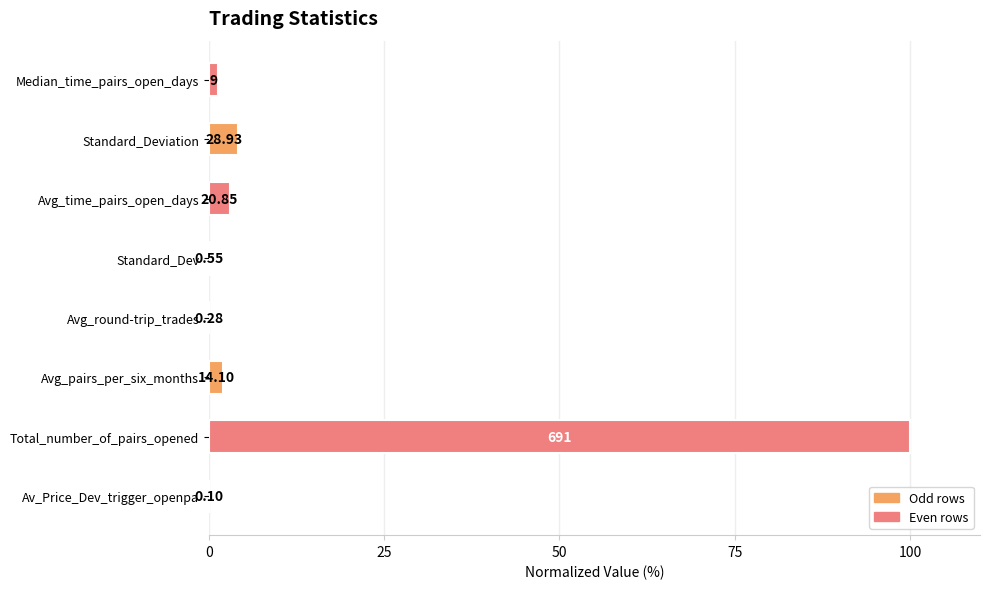

Are the bars horizontal?

Yes